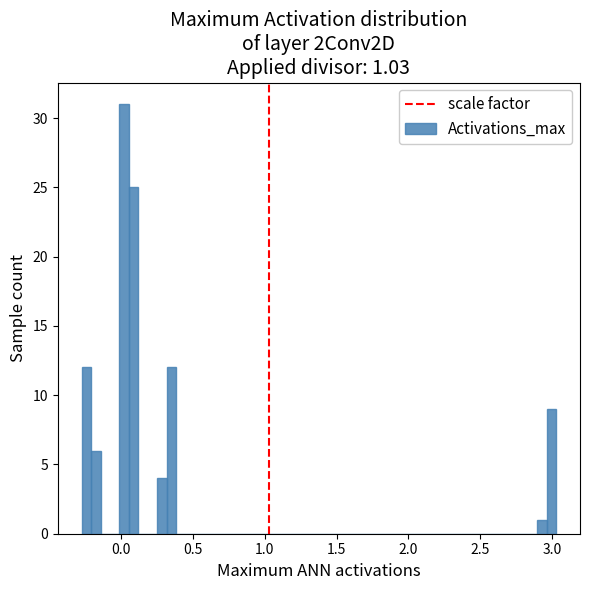

Around what value on the x-axis is the tallest bar? Give the approximate position of its centre, as read against the axis.

0.00